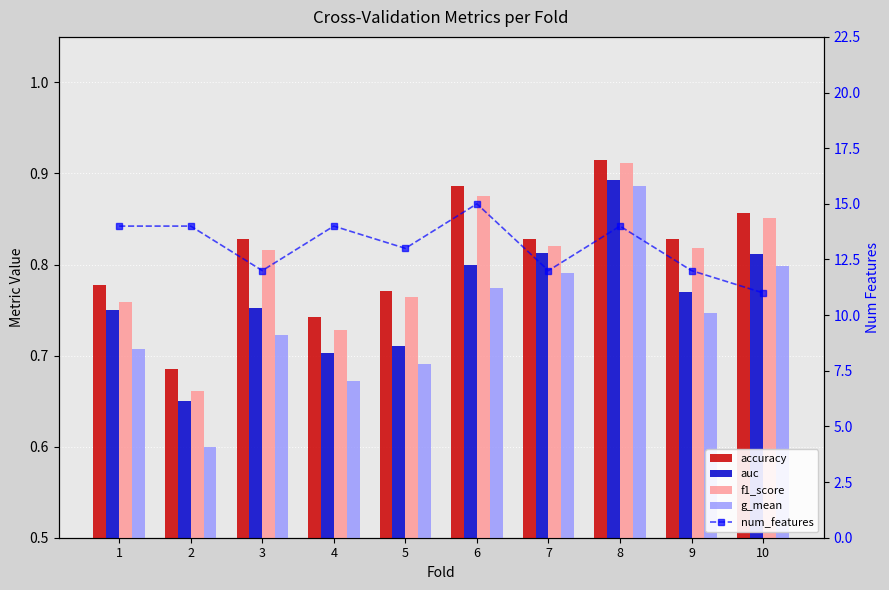

Which category has the highest value in the g_mean series?

8